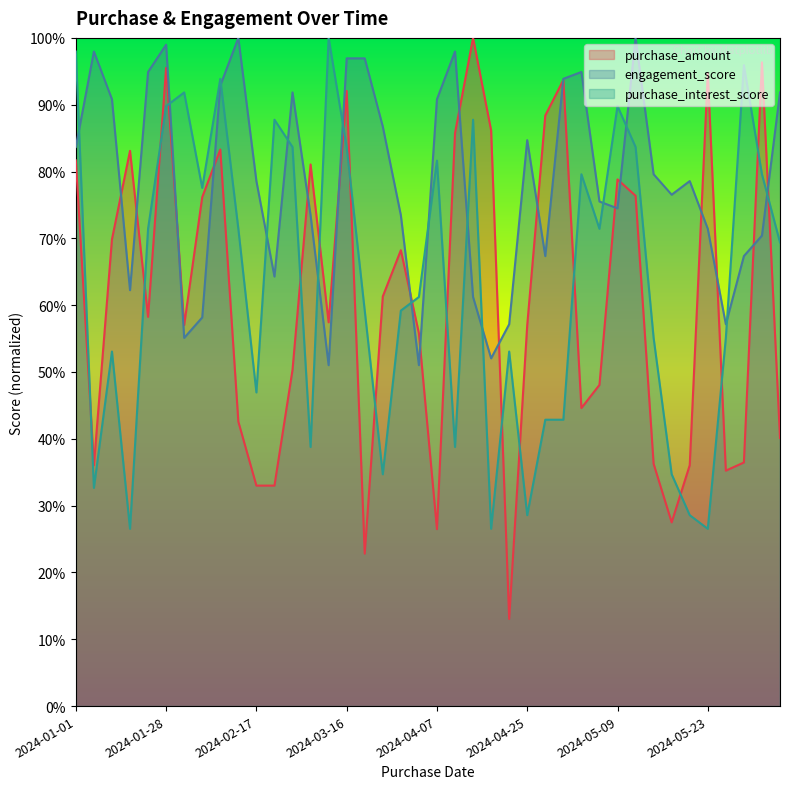

At 2024-03-18, list the series in order from largest to smallest.

engagement_score, purchase_interest_score, purchase_amount